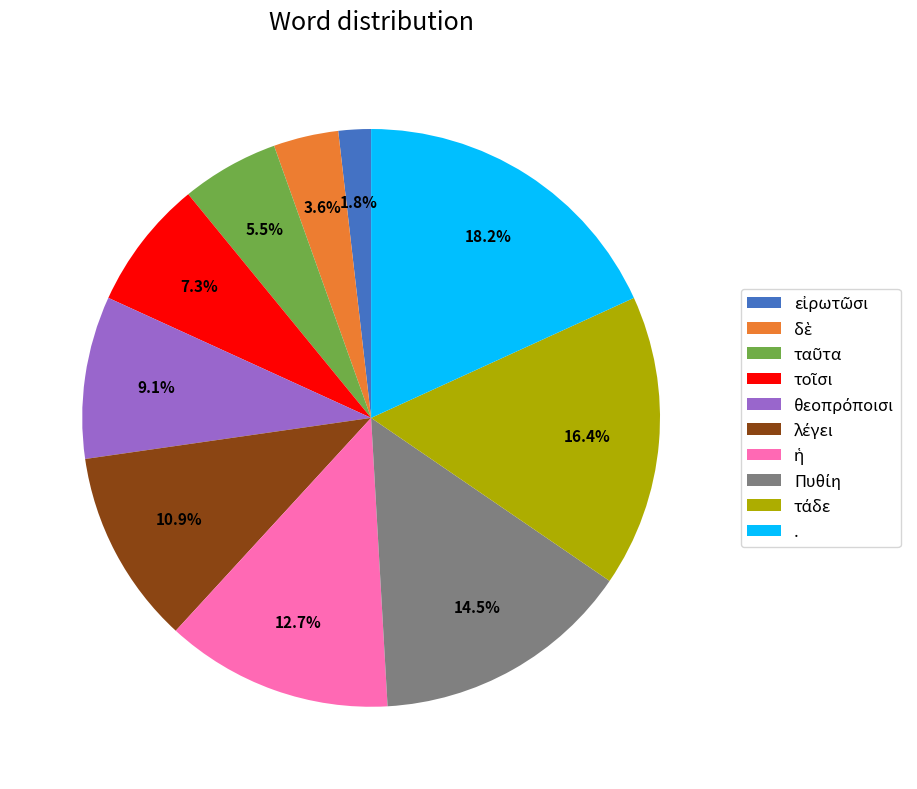

Is there a majority slice in this chart?

No